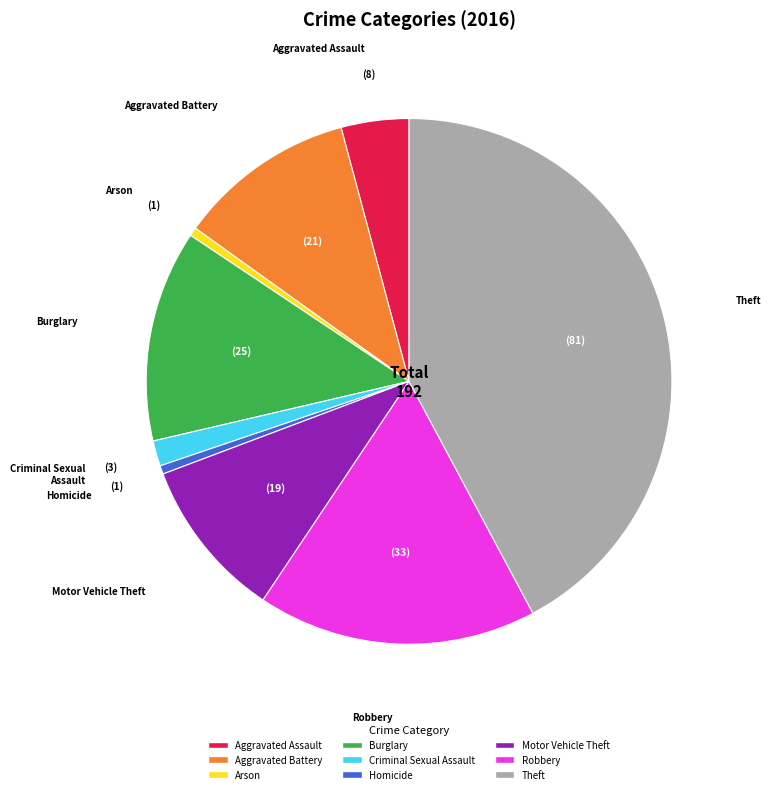

Is it true that Criminal Sexual Assault is 16% of the pie?

False